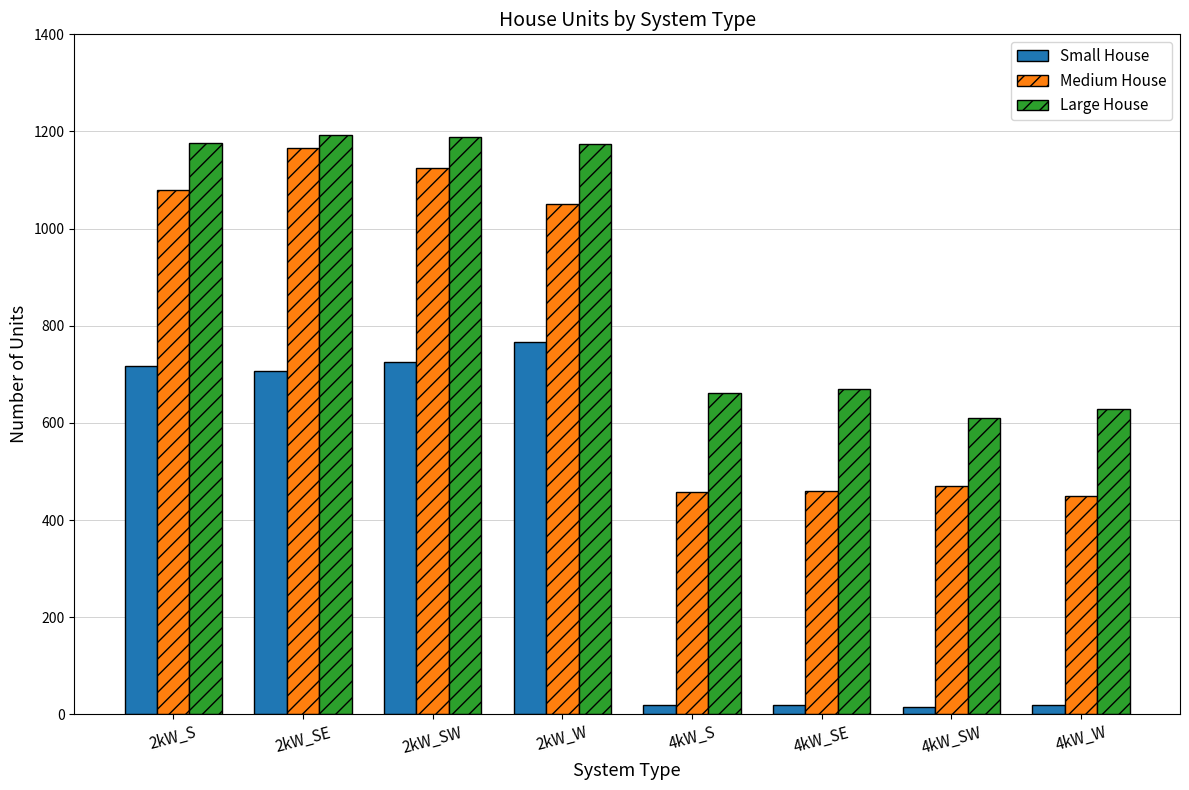

How many groups of bars are there?

8